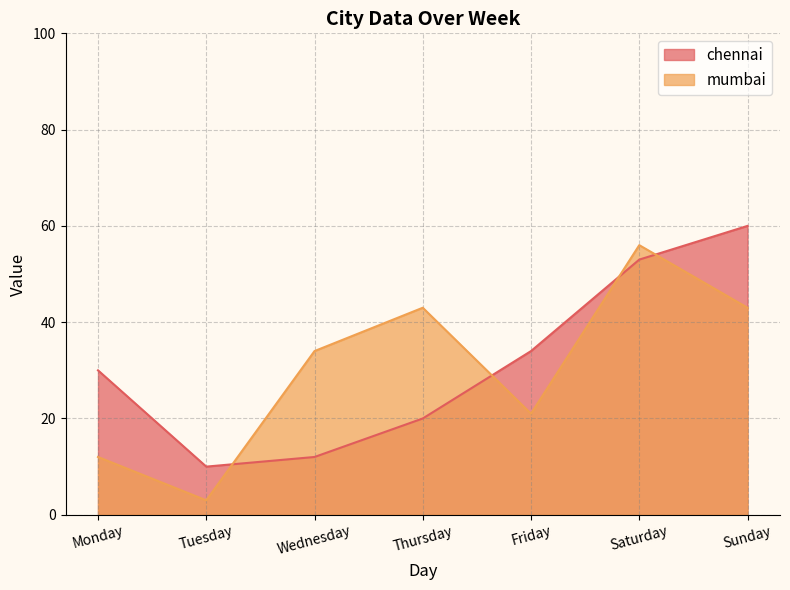

Reading left to right, what are all the values shown in this chart?

chennai: Monday=30	Tuesday=10	Wednesday=12	Thursday=20	Friday=34	Saturday=53	Sunday=60
mumbai: Monday=12	Tuesday=3	Wednesday=34	Thursday=43	Friday=21	Saturday=56	Sunday=43